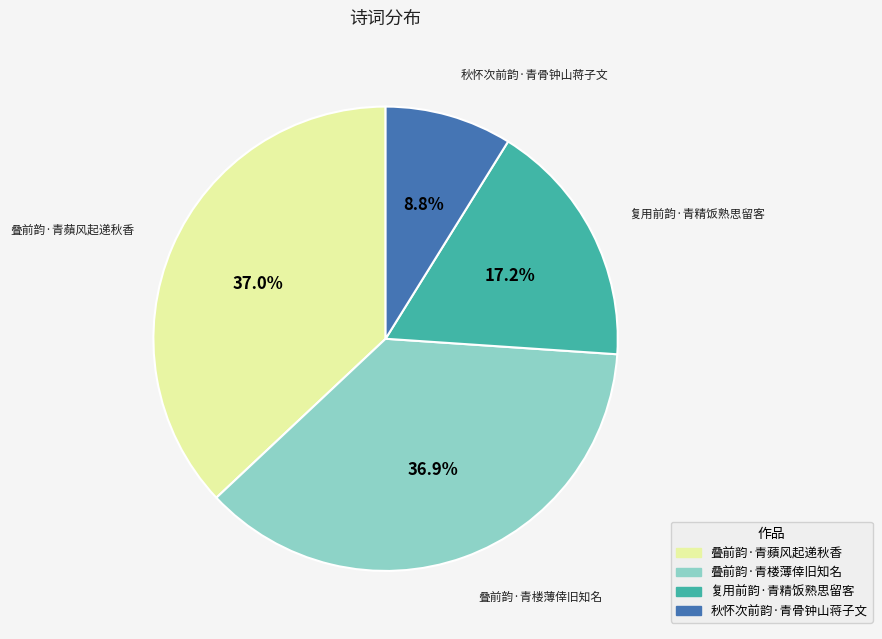

To the nearest percent, what percentage of the pie is 秋怀次前韵·青骨钟山蒋子文?

9%